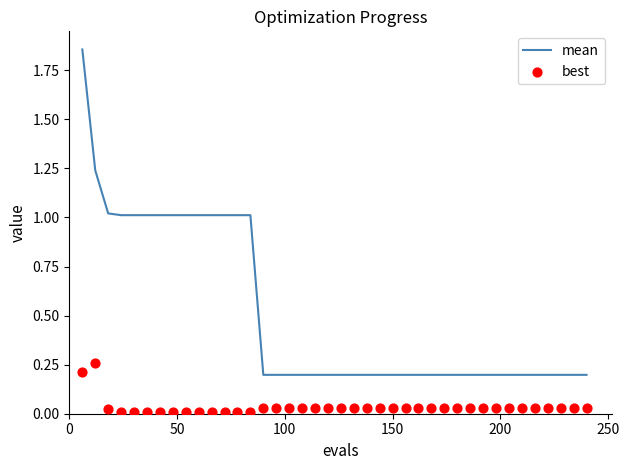

Which series has the largest total across all categories?

mean